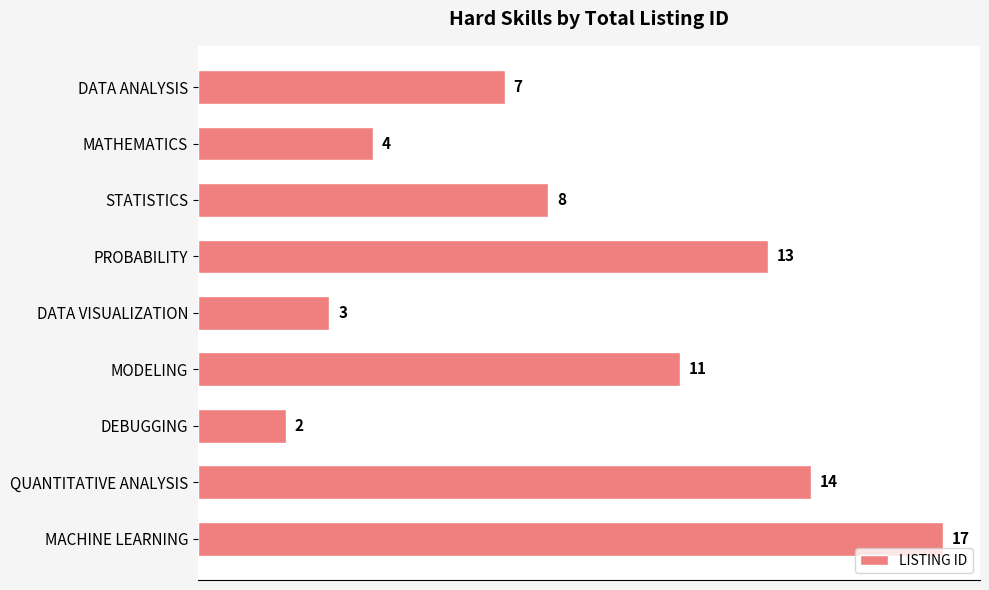

What is the average value?

9